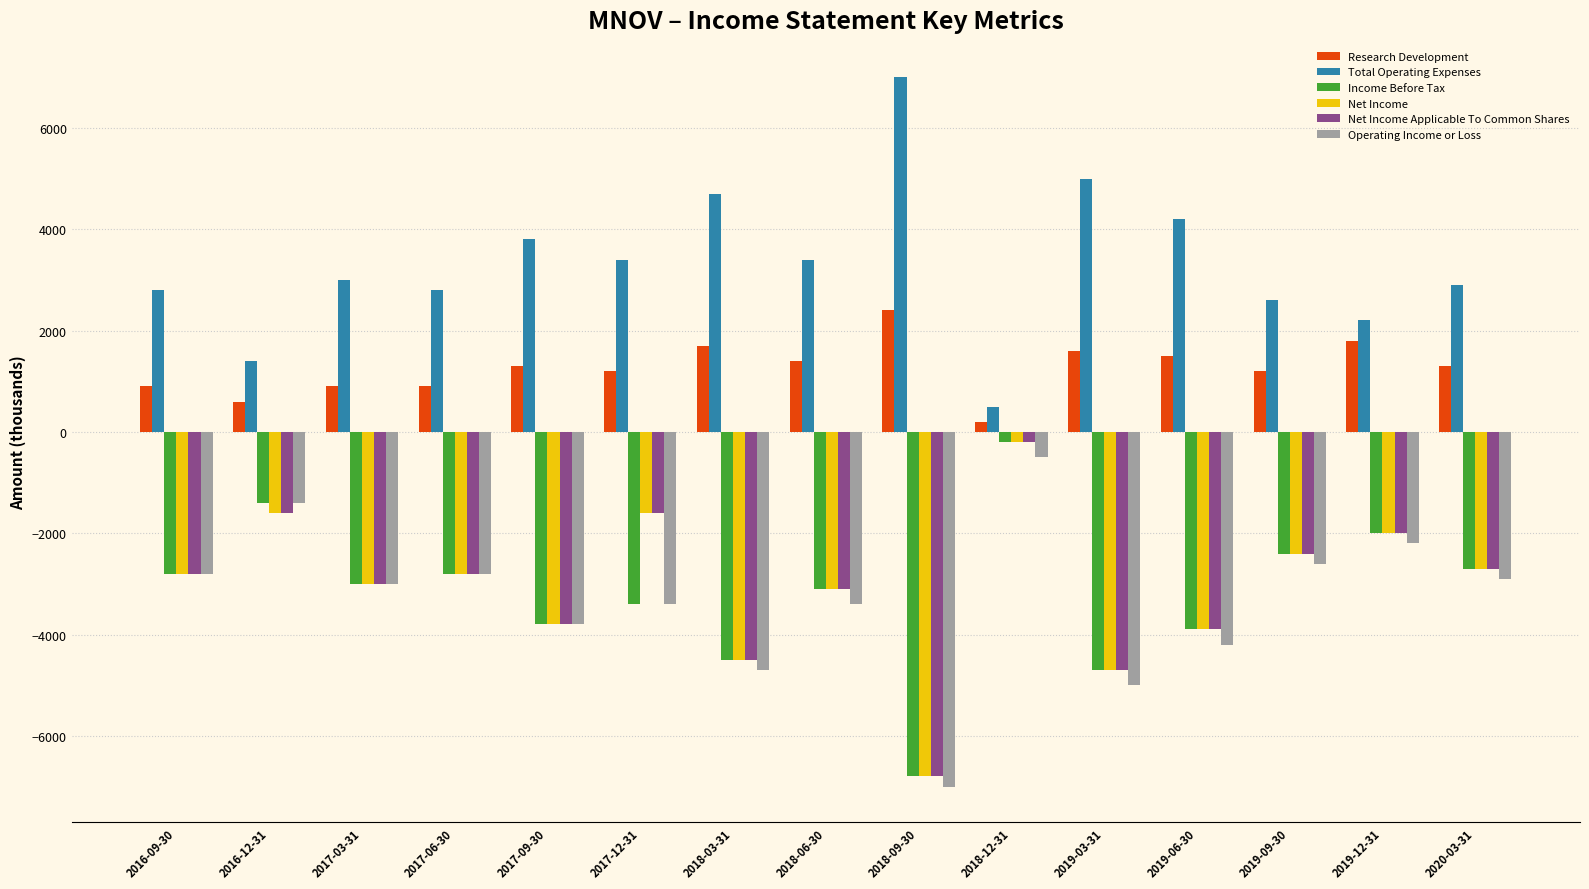

Reading right to left, what are all the values shown in this chart?

Research Development: 1300	1800	1200	1500	1600	200	2400	1400	1700	1200	1300	900	900	600	900
Total Operating Expenses: 2900	2200	2600	4200	5000	500	7000	3400	4700	3400	3800	2800	3000	1400	2800
Income Before Tax: -2700	-2000	-2400	-3900	-4700	-200	-6800	-3100	-4500	-3400	-3800	-2800	-3000	-1400	-2800
Net Income: -2700	-2000	-2400	-3900	-4700	-200	-6800	-3100	-4500	-1600	-3800	-2800	-3000	-1600	-2800
Net Income Applicable To Common Shares: -2700	-2000	-2400	-3900	-4700	-200	-6800	-3100	-4500	-1600	-3800	-2800	-3000	-1600	-2800
Operating Income or Loss: -2900	-2200	-2600	-4200	-5000	-500	-7000	-3400	-4700	-3400	-3800	-2800	-3000	-1400	-2800